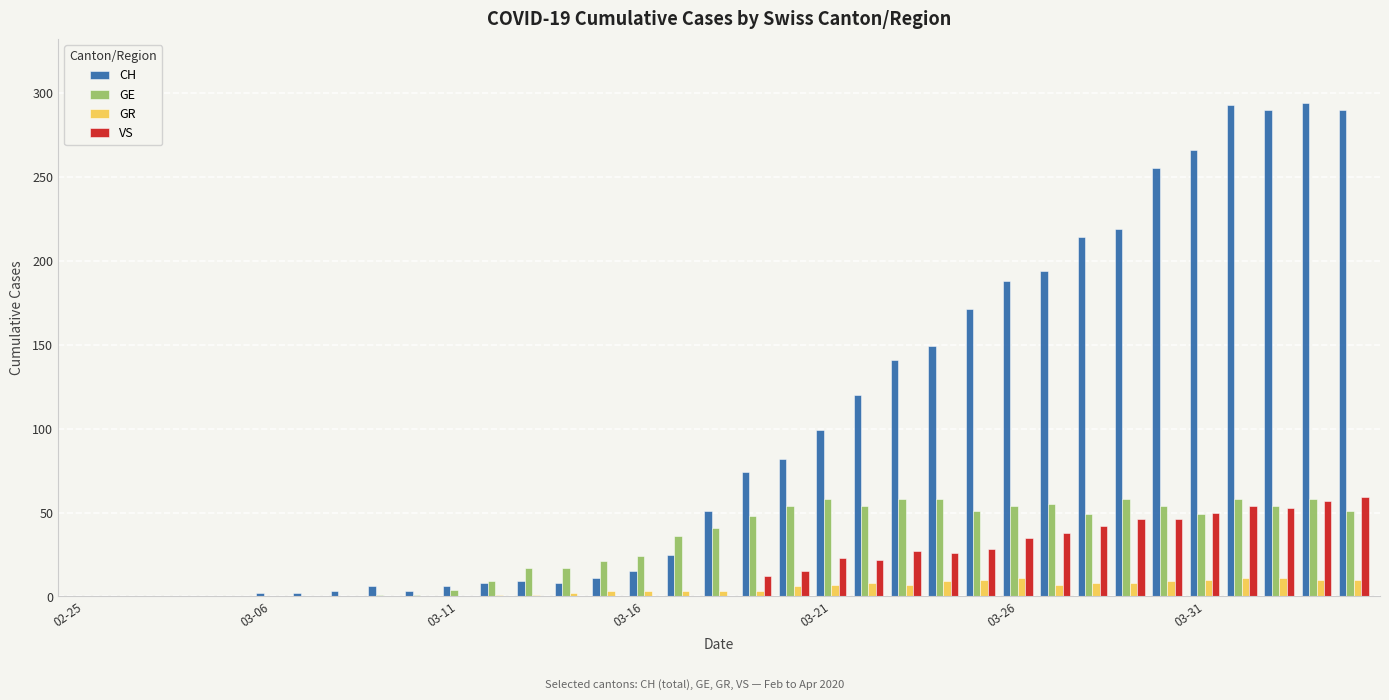

What is the sum of all VS values?

633